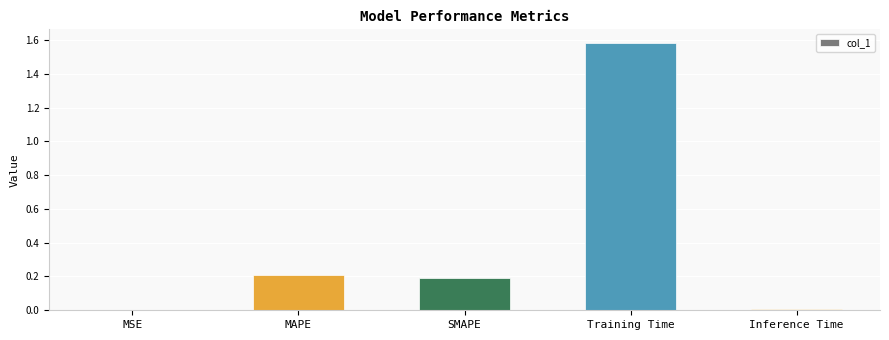

What value does the data have at Training Time?

1.6